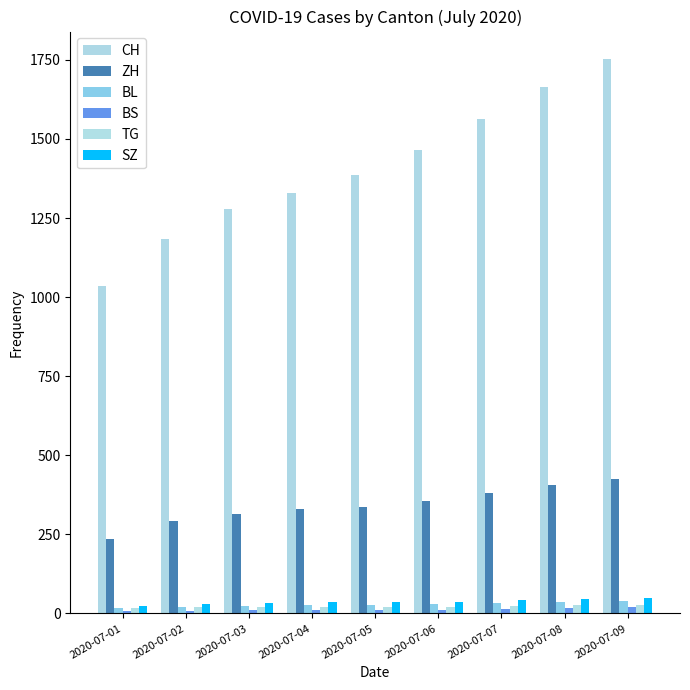

At which label does BS reach its peak?

2020-07-09